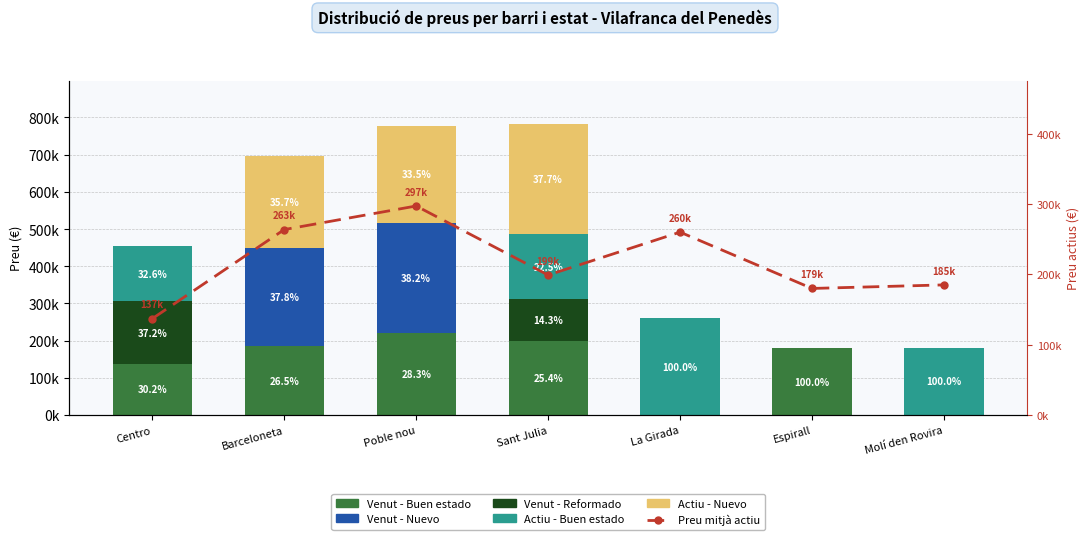

What is the difference between the maximum and minimum values in the Actiu - Buen estado series?

260000